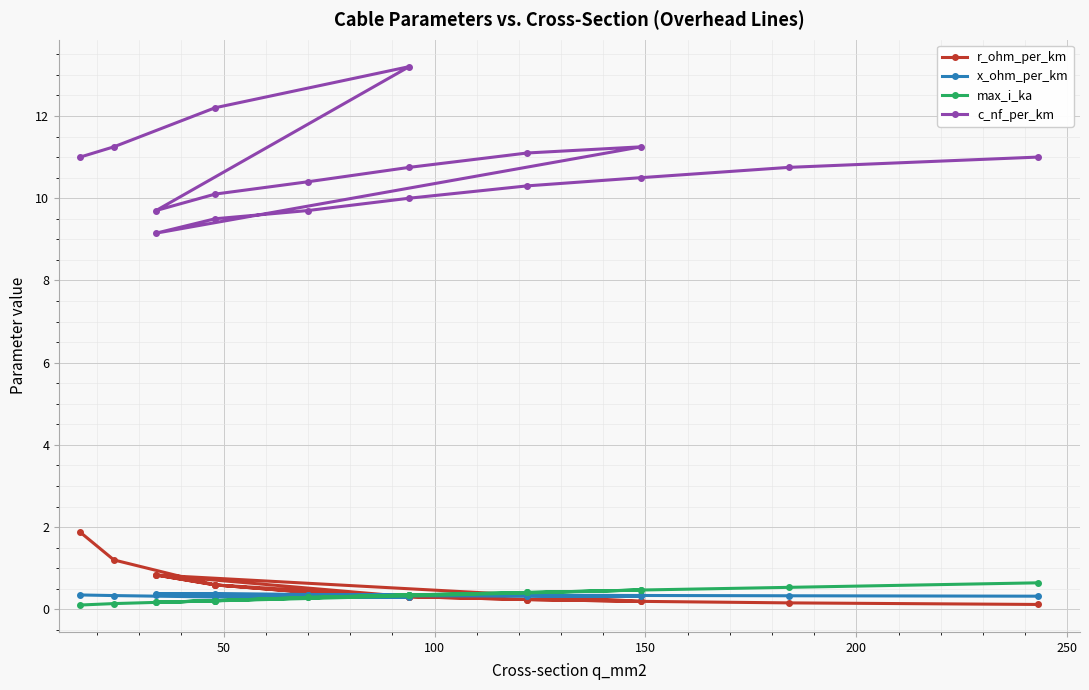

Is the value of x_ohm_per_km at 7 greater than the value of c_nf_per_km at 0?

No